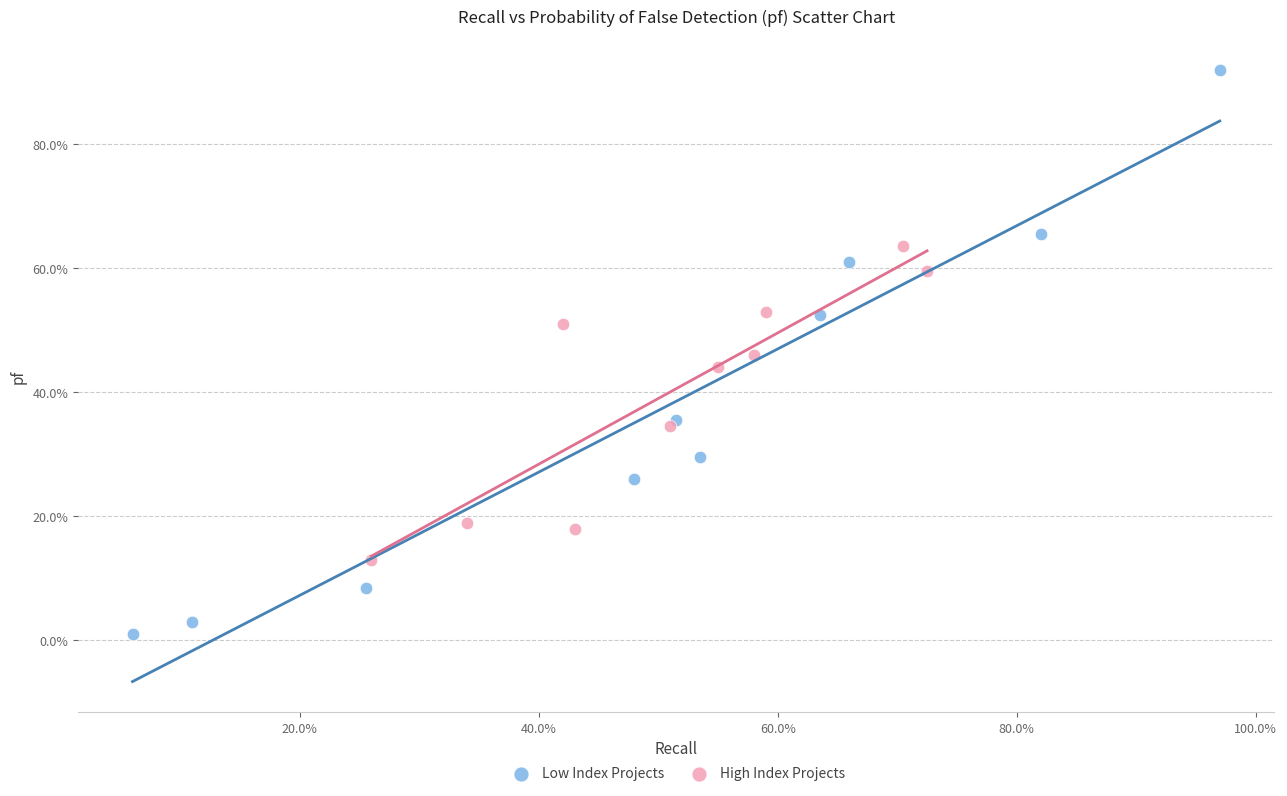

Which series reaches the minimum Y coordinate?

Low Index Projects